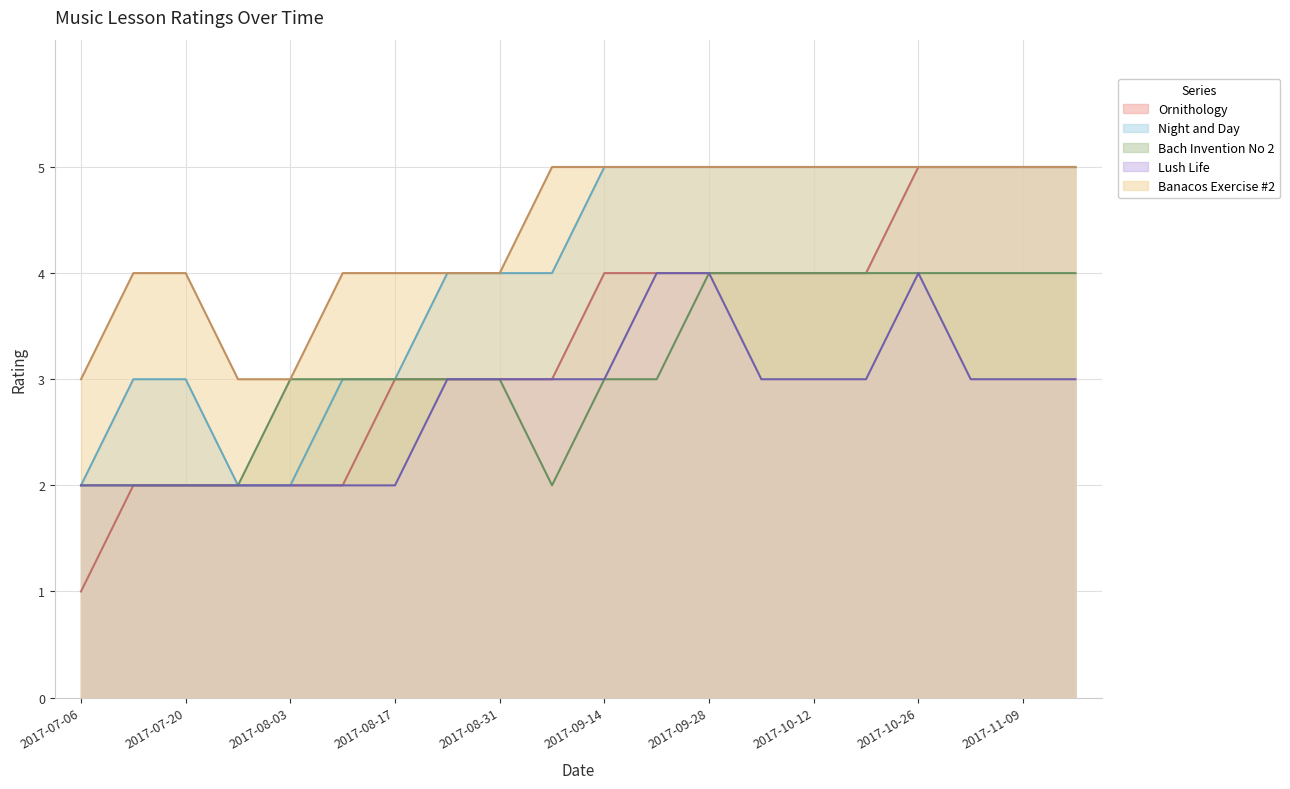

Reading left to right, list all the values displayed in this chart.

Ornithology: 2017-07-06=1	2017-07-13=2	2017-07-20=2	2017-07-27=2	2017-08-03=2	2017-08-10=2	2017-08-17=3	2017-08-24=3	2017-08-31=3	2017-09-07=3	2017-09-14=4	2017-09-21=4	2017-09-28=4	2017-10-05=4	2017-10-12=4	2017-10-19=4	2017-10-26=5	2017-11-02=5	2017-11-09=5	2017-11-16=5
Night and Day: 2017-07-06=2	2017-07-13=3	2017-07-20=3	2017-07-27=2	2017-08-03=2	2017-08-10=3	2017-08-17=3	2017-08-24=4	2017-08-31=4	2017-09-07=4	2017-09-14=5	2017-09-21=5	2017-09-28=5	2017-10-05=5	2017-10-12=5	2017-10-19=5	2017-10-26=5	2017-11-02=5	2017-11-09=5	2017-11-16=5
Bach Invention No 2: 2017-07-06=2	2017-07-13=2	2017-07-20=2	2017-07-27=2	2017-08-03=3	2017-08-10=3	2017-08-17=3	2017-08-24=3	2017-08-31=3	2017-09-07=2	2017-09-14=3	2017-09-21=3	2017-09-28=4	2017-10-05=4	2017-10-12=4	2017-10-19=4	2017-10-26=4	2017-11-02=4	2017-11-09=4	2017-11-16=4
Lush Life: 2017-07-06=2	2017-07-13=2	2017-07-20=2	2017-07-27=2	2017-08-03=2	2017-08-10=2	2017-08-17=2	2017-08-24=3	2017-08-31=3	2017-09-07=3	2017-09-14=3	2017-09-21=4	2017-09-28=4	2017-10-05=3	2017-10-12=3	2017-10-19=3	2017-10-26=4	2017-11-02=3	2017-11-09=3	2017-11-16=3
Banacos Exercise #2: 2017-07-06=3	2017-07-13=4	2017-07-20=4	2017-07-27=3	2017-08-03=3	2017-08-10=4	2017-08-17=4	2017-08-24=4	2017-08-31=4	2017-09-07=5	2017-09-14=5	2017-09-21=5	2017-09-28=5	2017-10-05=5	2017-10-12=5	2017-10-19=5	2017-10-26=5	2017-11-02=5	2017-11-09=5	2017-11-16=5